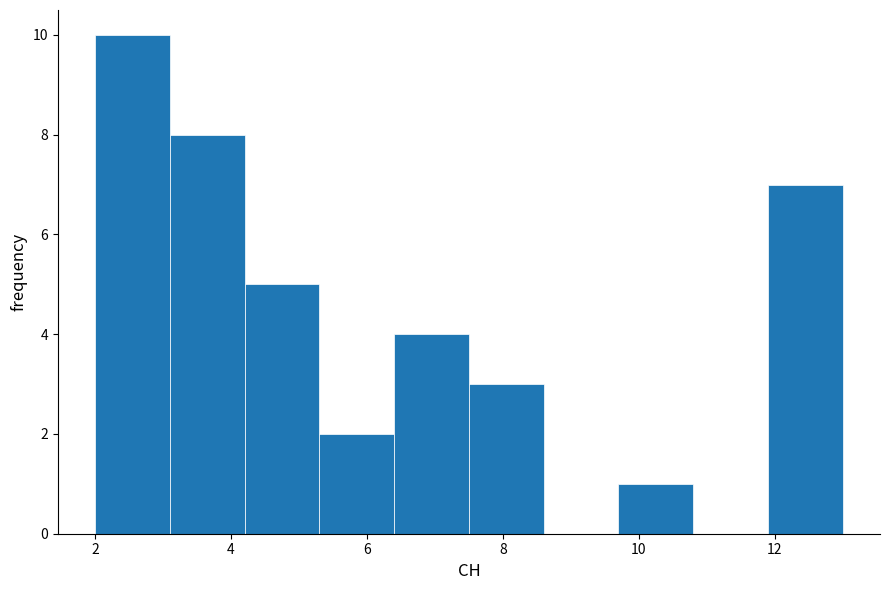

What is the height of the bar covering 11.9 to 13.0 on the x-axis? Neither the bar edges nor the heights are printed on the chart, so give them approximately, as read against the axes.

7